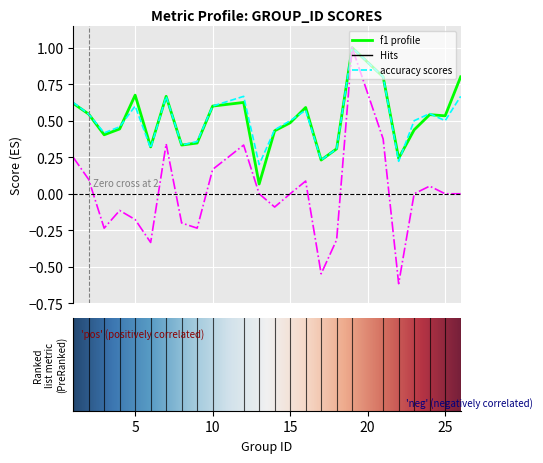

What is the maximum value shown in the chart?

1.0